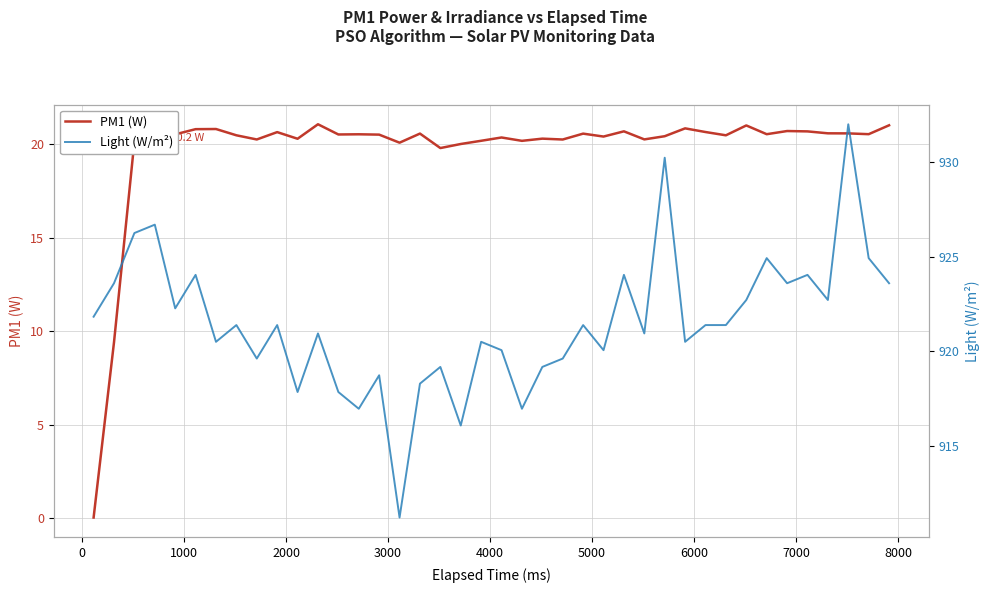

What are all the series names shown in the legend?

PM1 (W), Light (W/m²)